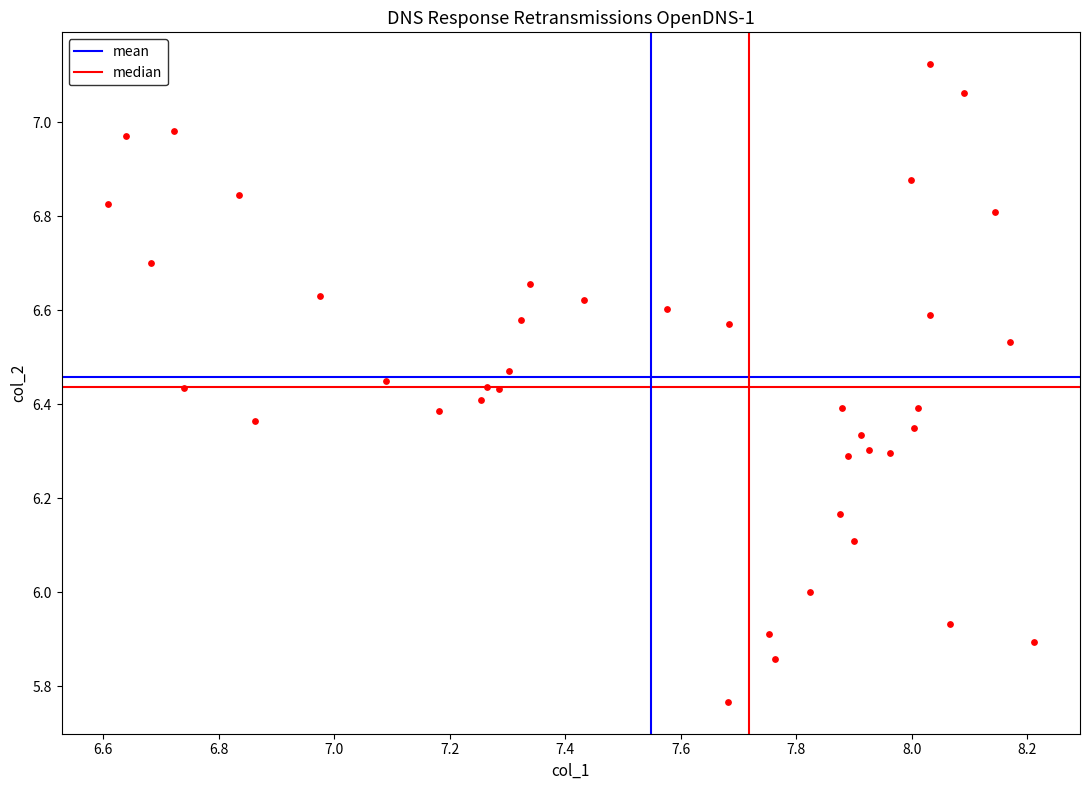

What is the range of X values (max minus min)?

1.6